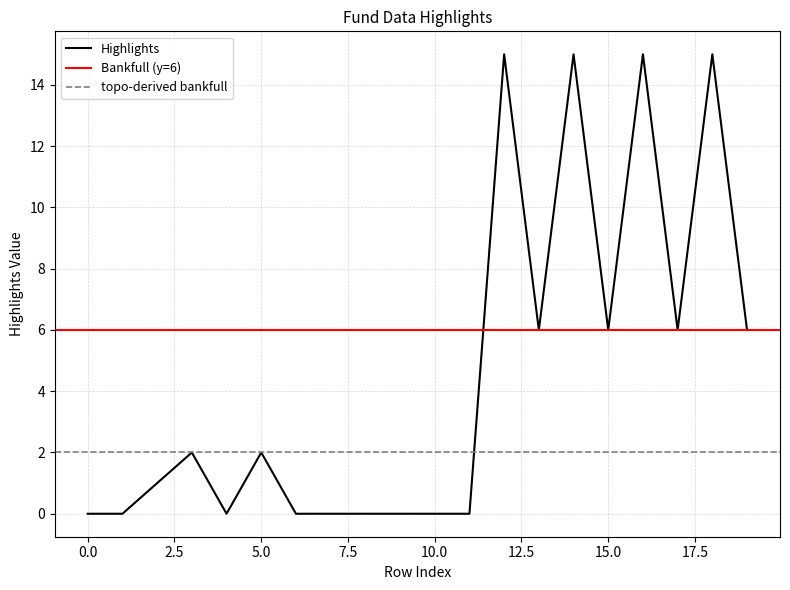

What is the change in value from 3 to 8?

-2